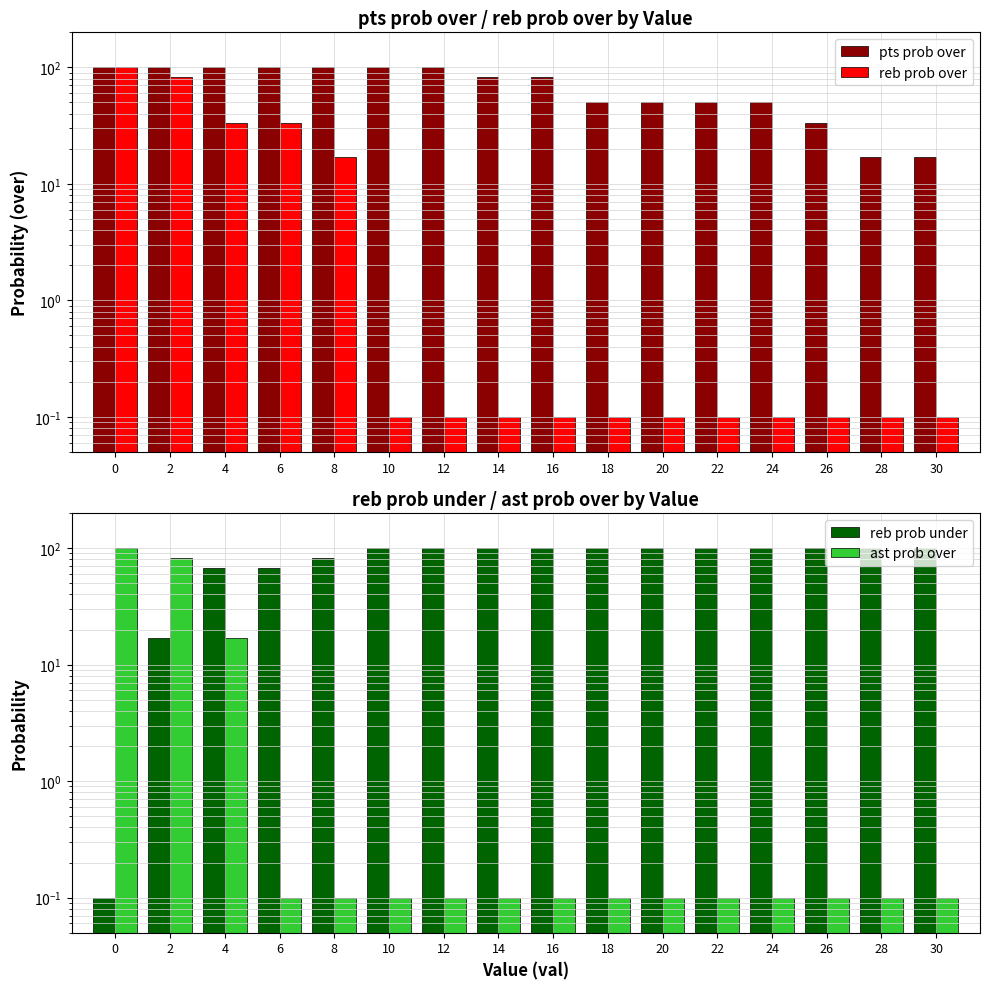

Does the chart contain any negative values?

No